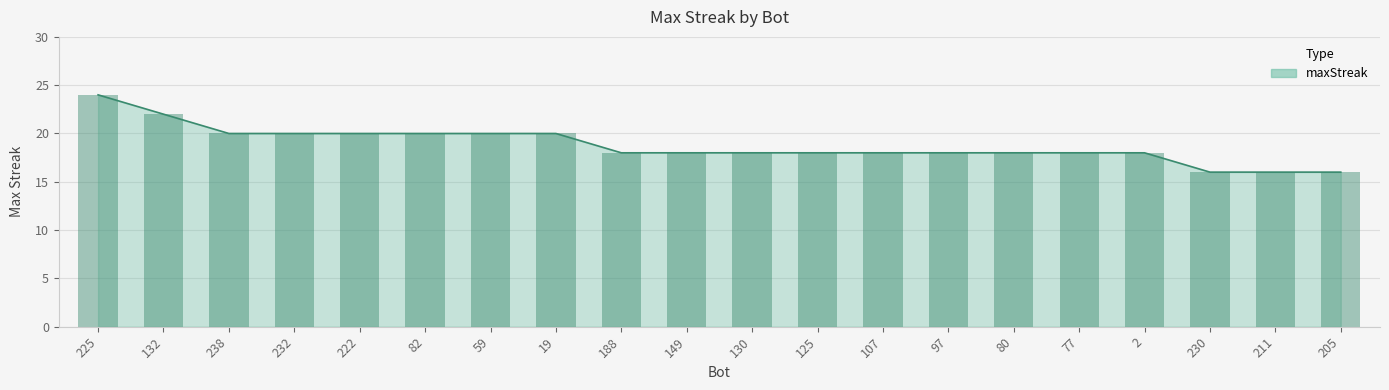

Is it true that the value at 232 is 20?

True